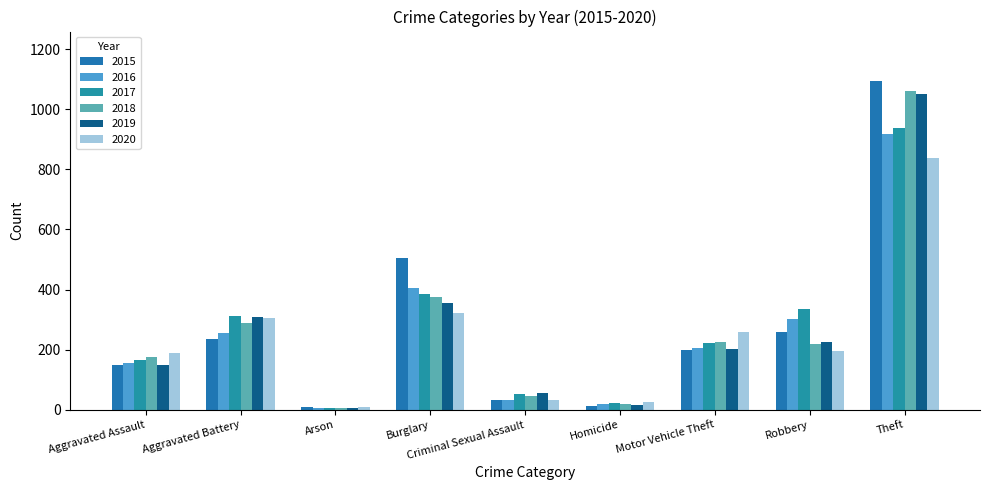

At how many categories does at least one series exceed 640?

1